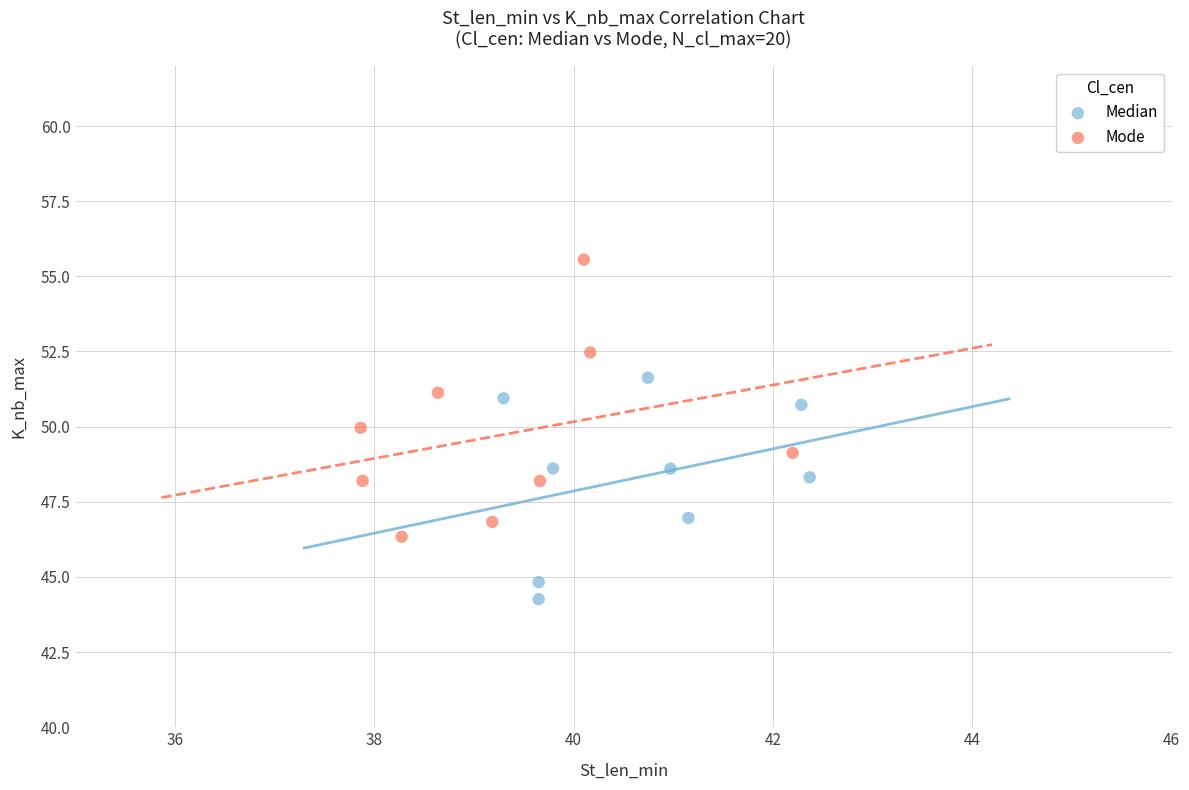

Which series has the largest Y range (max minus min)?

Mode